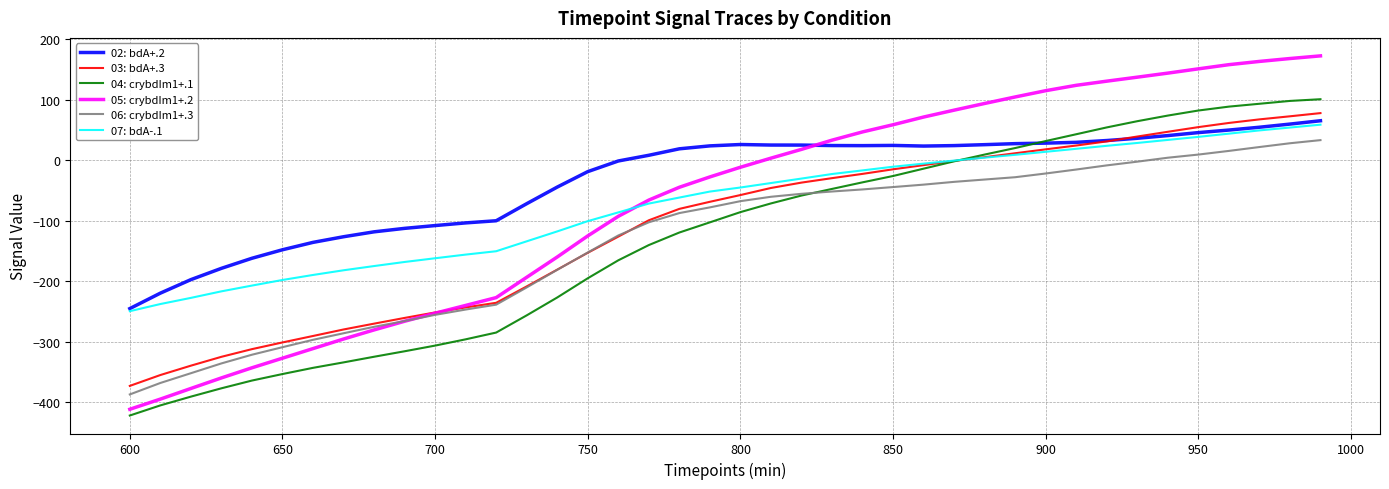

True or false: 06: crybdIm1+.3 and 02: bdA+.2 intersect in this chart.

False